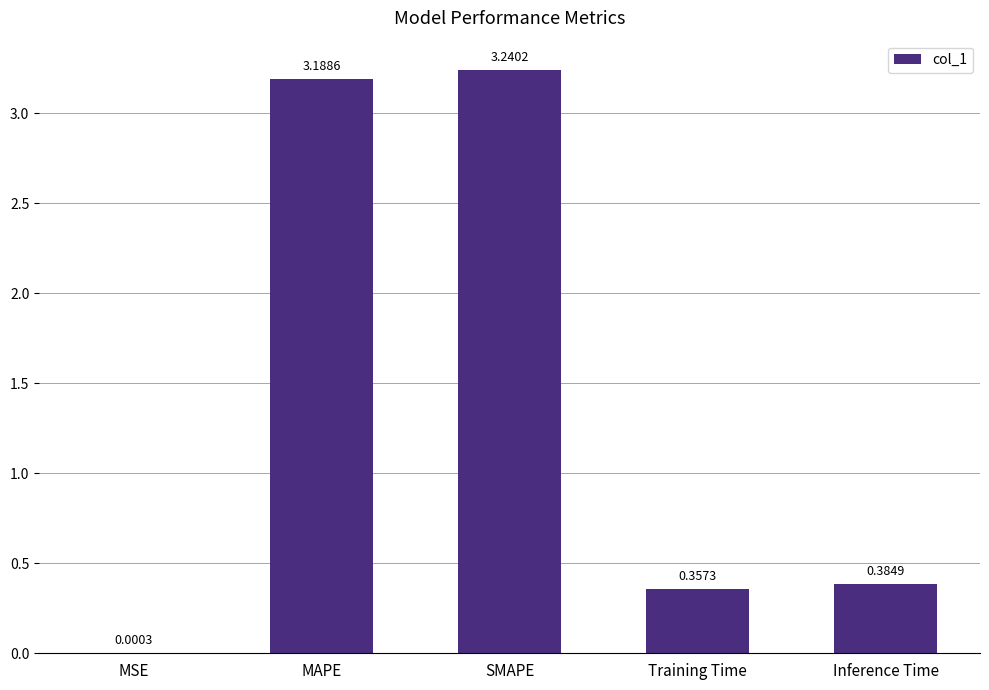

What is the sum of all values?

7.2